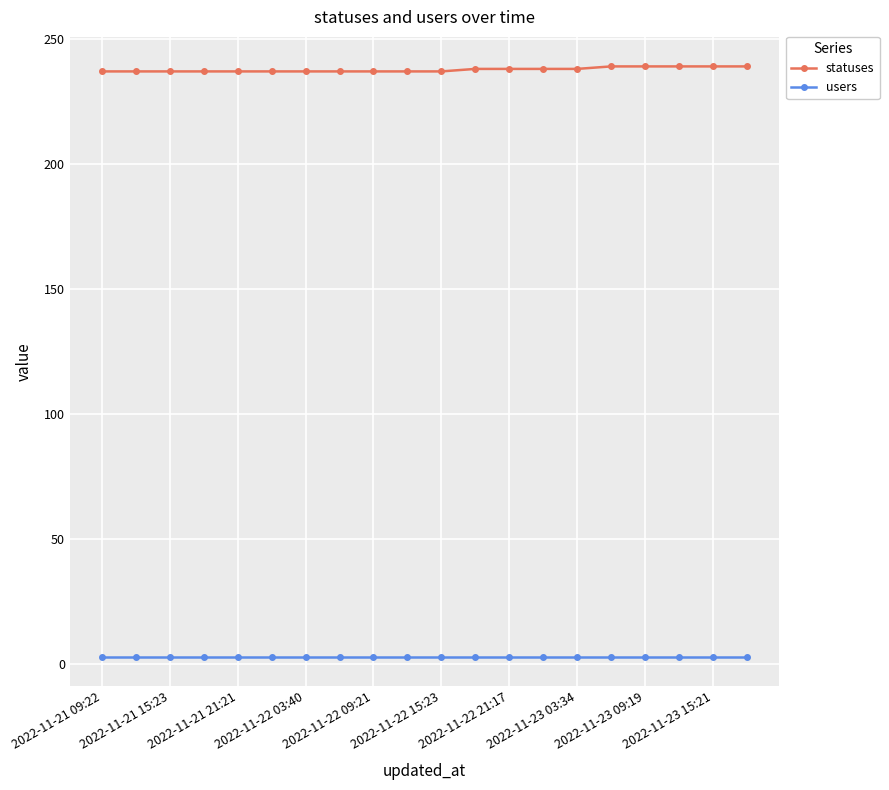

Rank the series by their average value, from lowest to highest.

users, statuses